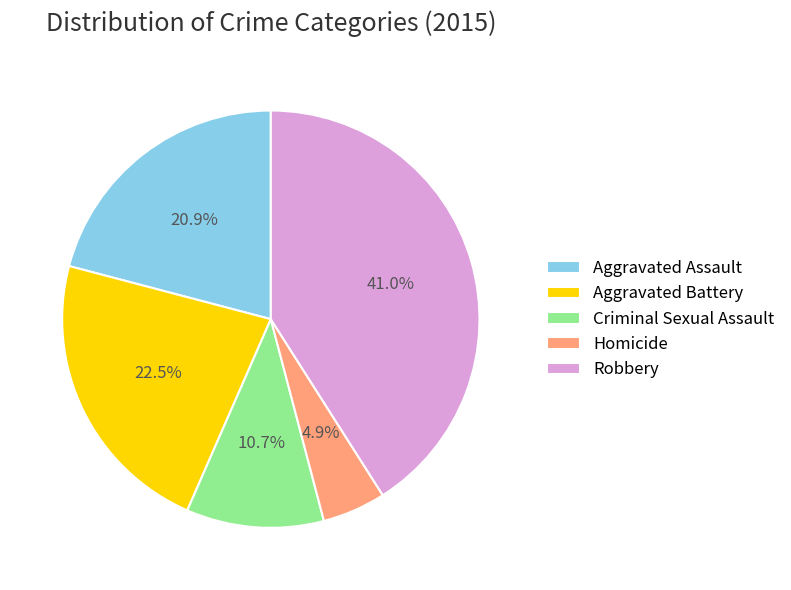

Rank the categories by value from highest to lowest.

Robbery, Aggravated Battery, Aggravated Assault, Criminal Sexual Assault, Homicide